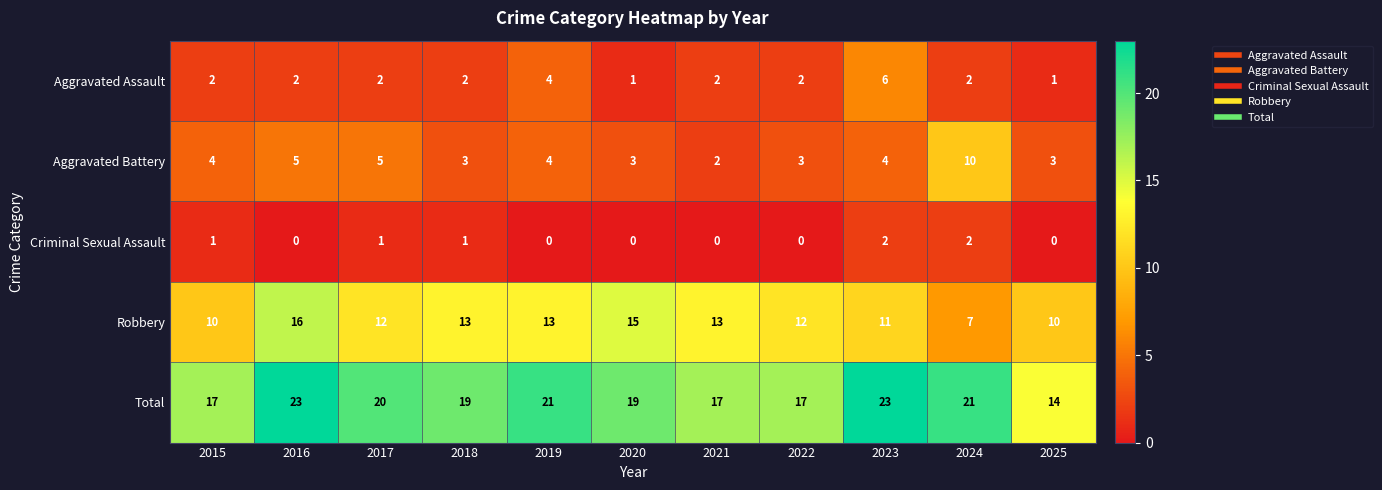

What is the total value across all series at 2016?

46